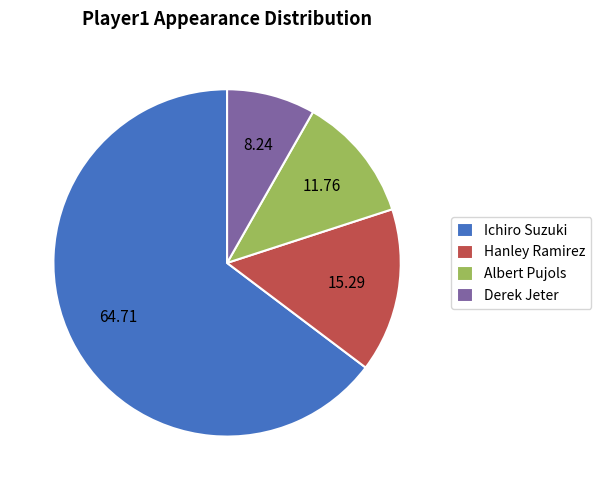

Is there any slice that represents more than half of the pie?

Yes